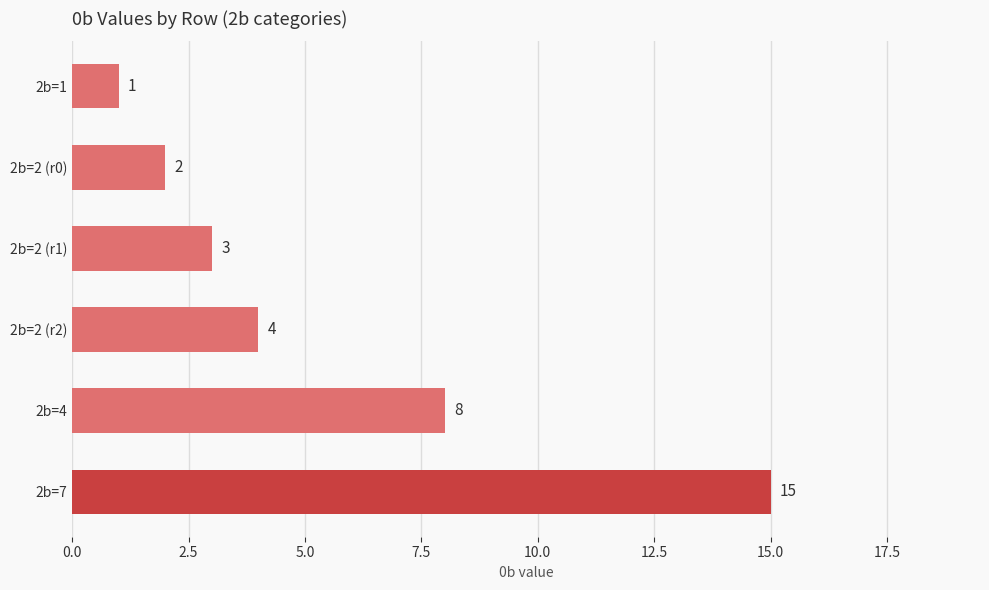

At which label is the value closest to 8?

2b=4